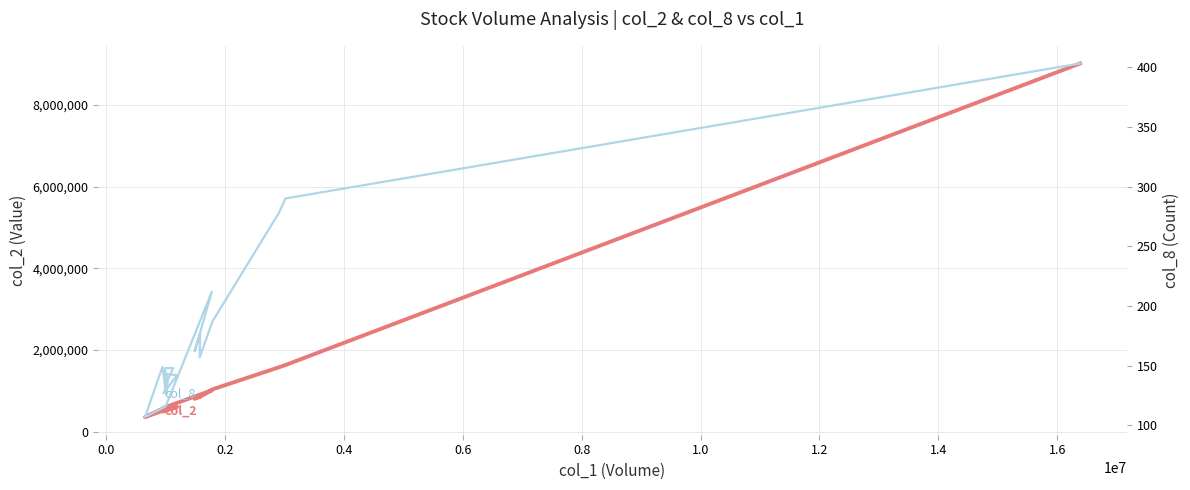

Reading left to right, extract all data points from this chart.

col_2: 9009180	1633860	1578800	1038670	854610	855730	809800	1016210	606290	361560	512210	573360	533190	560080	607410	520090	548660	549600	608800	504220
col_8: 403	290	278	187	157	177	162	212	116	107	149	126	138	139	148	148	128	143	142	127